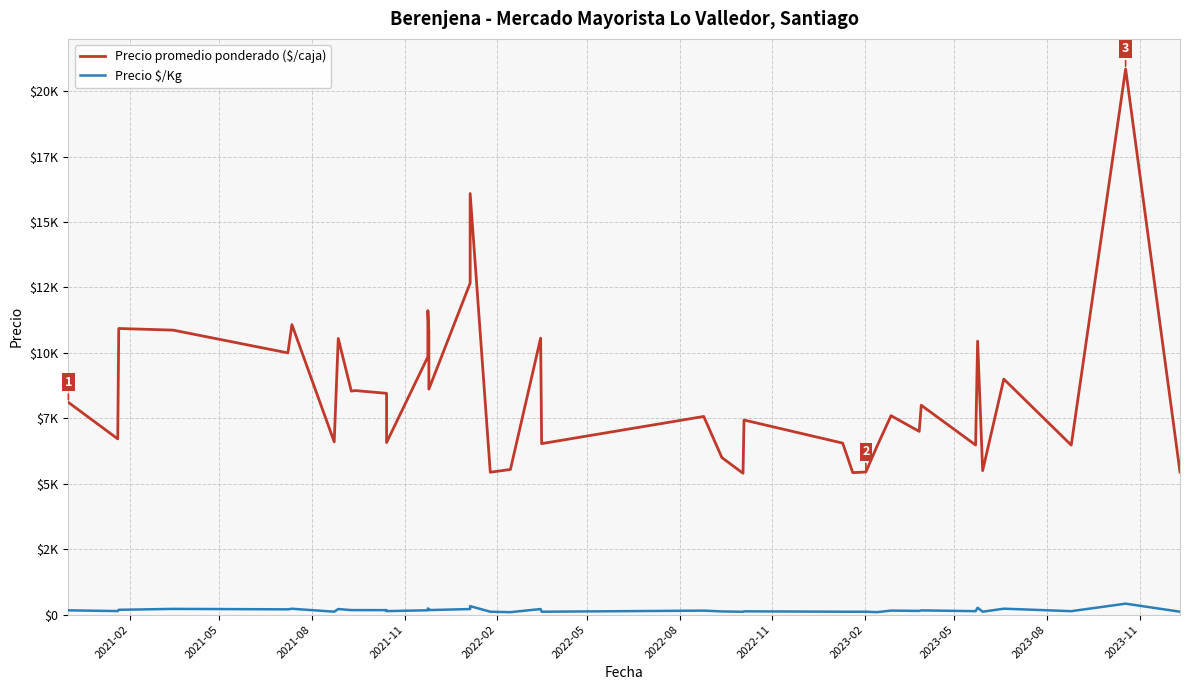

At which label does Precio promedio ponderado ($/caja) first exceed 8000?

2021-02